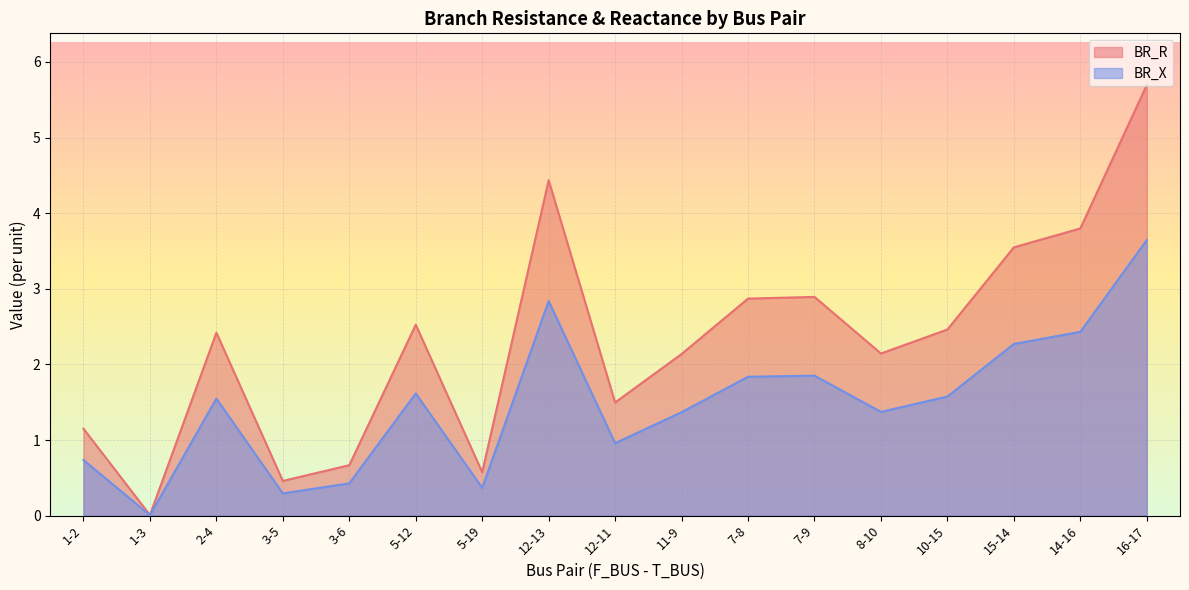

How many lines are shown in the chart?

2